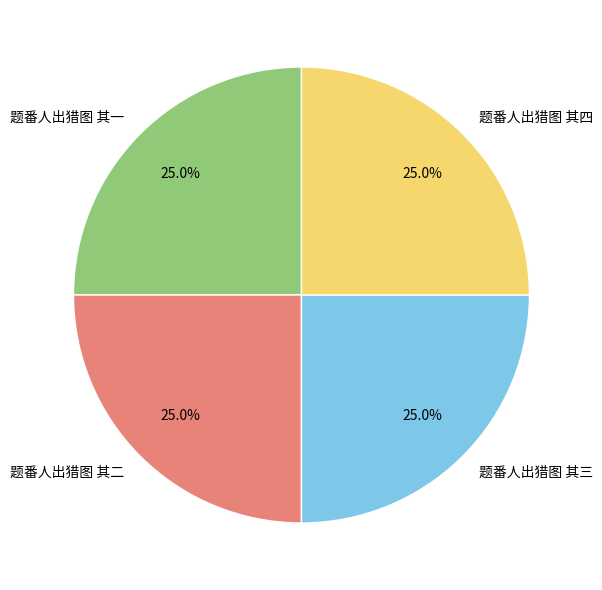

What is the ratio of the value at 题番人出猎图 其一 to the value at 题番人出猎图 其二?

1.0